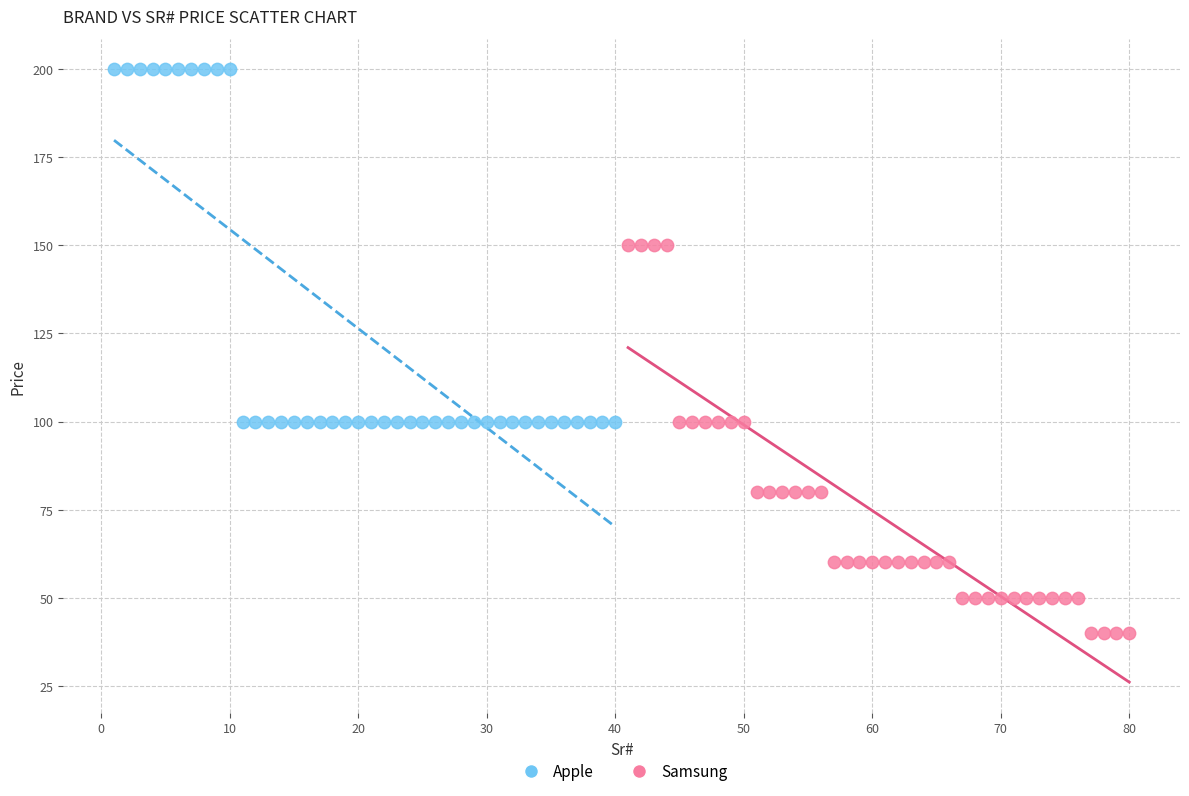

Which series reaches the minimum Y coordinate?

Samsung